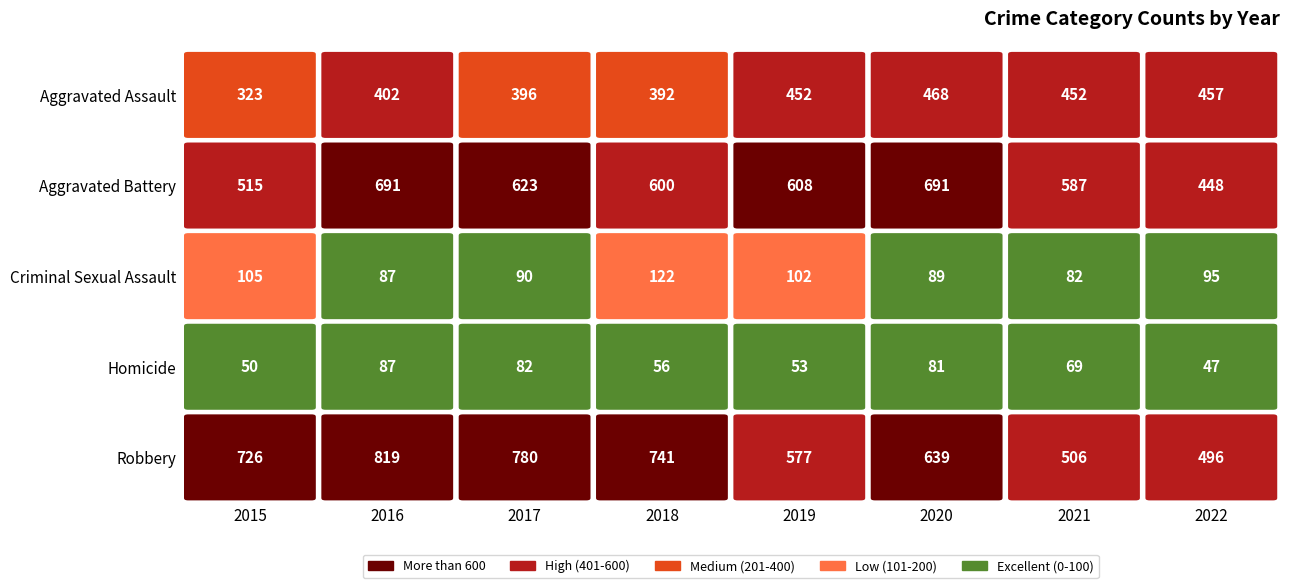

Which has a higher value, 2018 or 2021?

2021